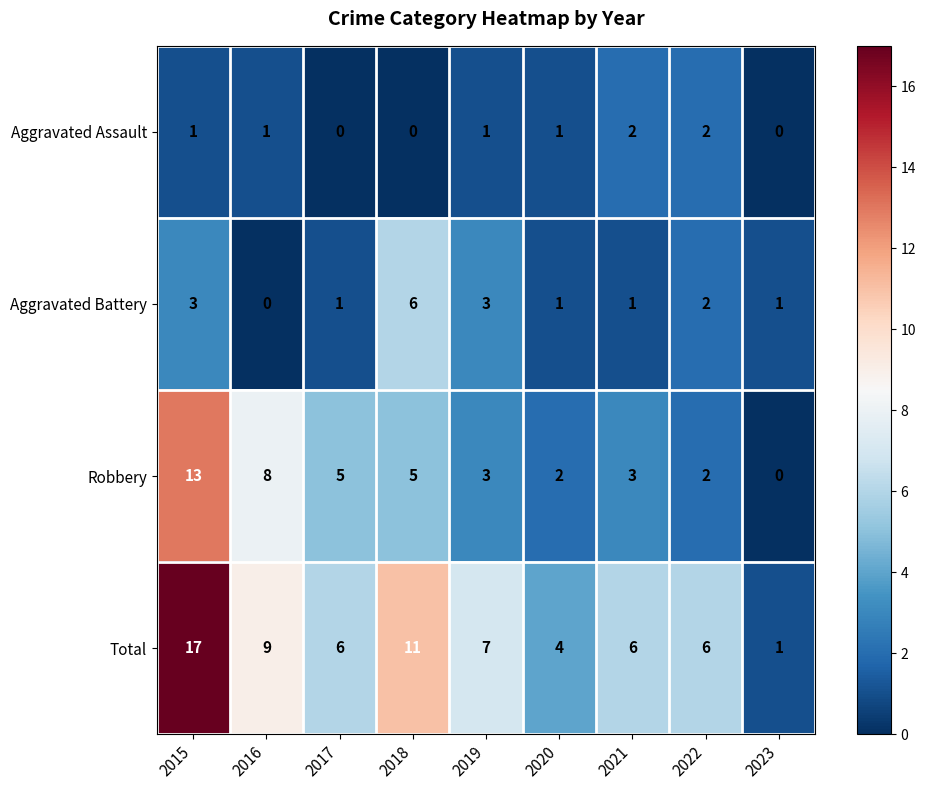

What is the approximate value of Aggravated Battery at 2015?

3